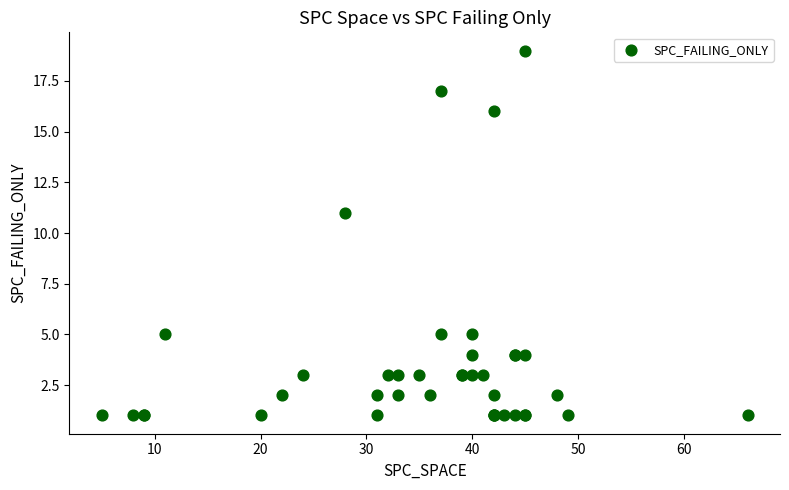

What Y value in the scatter plot is closest to 10?

11